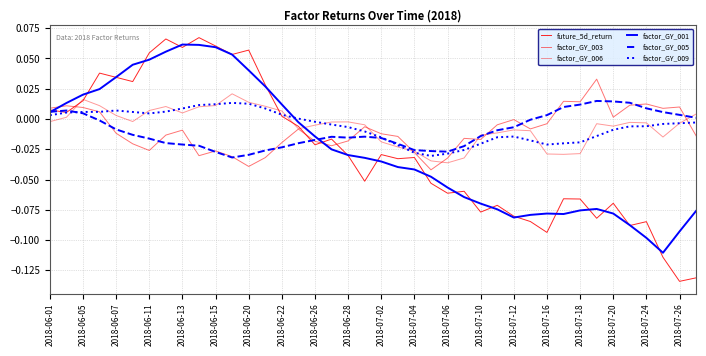

Does the chart have visible grid lines?

Yes